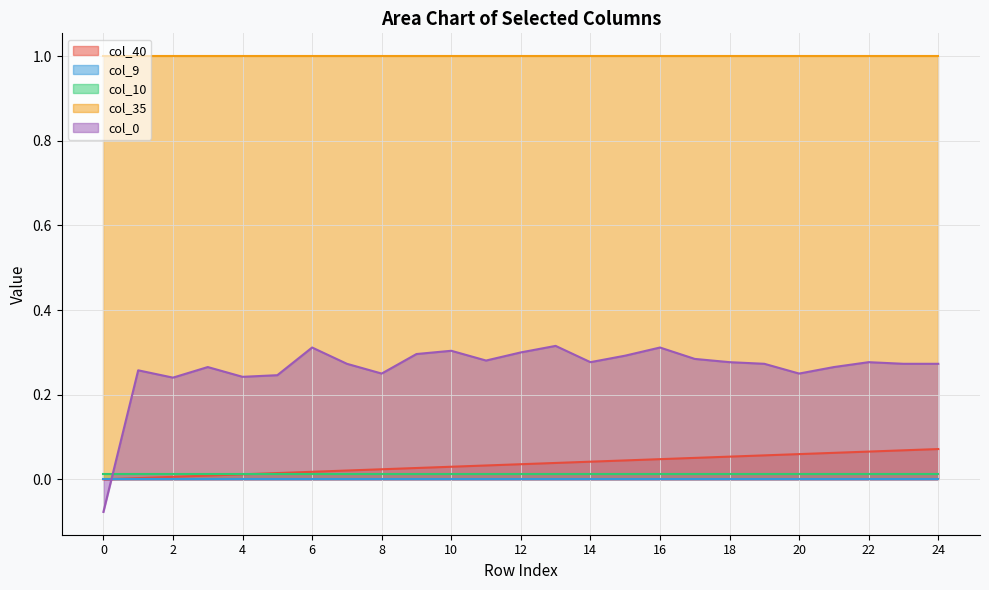

How many lines are shown in the chart?

5